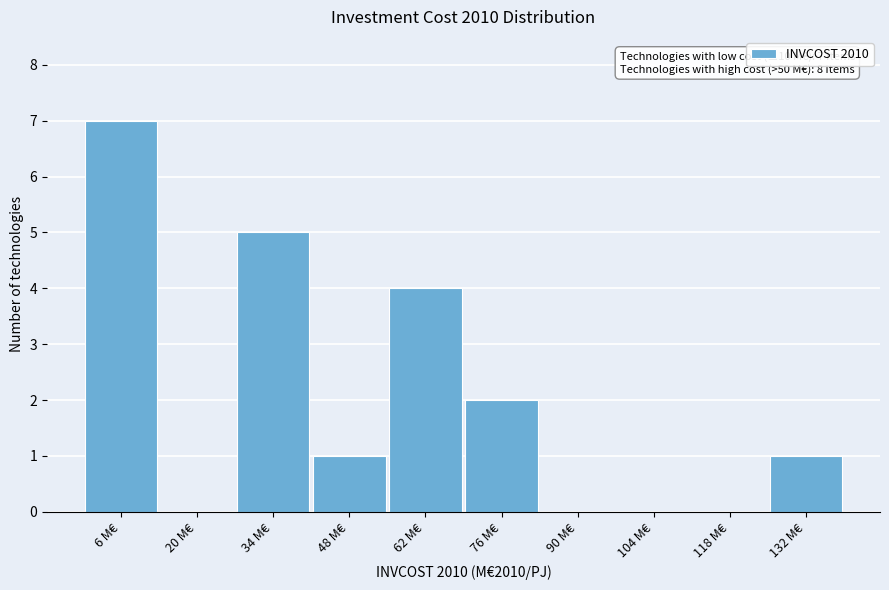

Reading right to left, list all the values displayed in this chart.

132 M€=1	118 M€=0	104 M€=0	90 M€=0	76 M€=2	62 M€=4	48 M€=1	34 M€=5	20 M€=0	6 M€=7